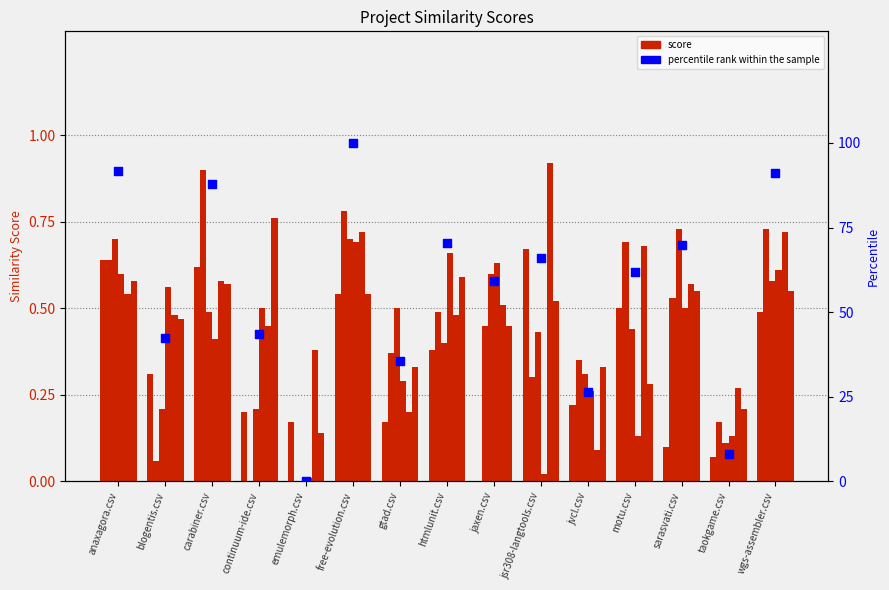

What is the total value across all series at sarasvati.csv?

3.0